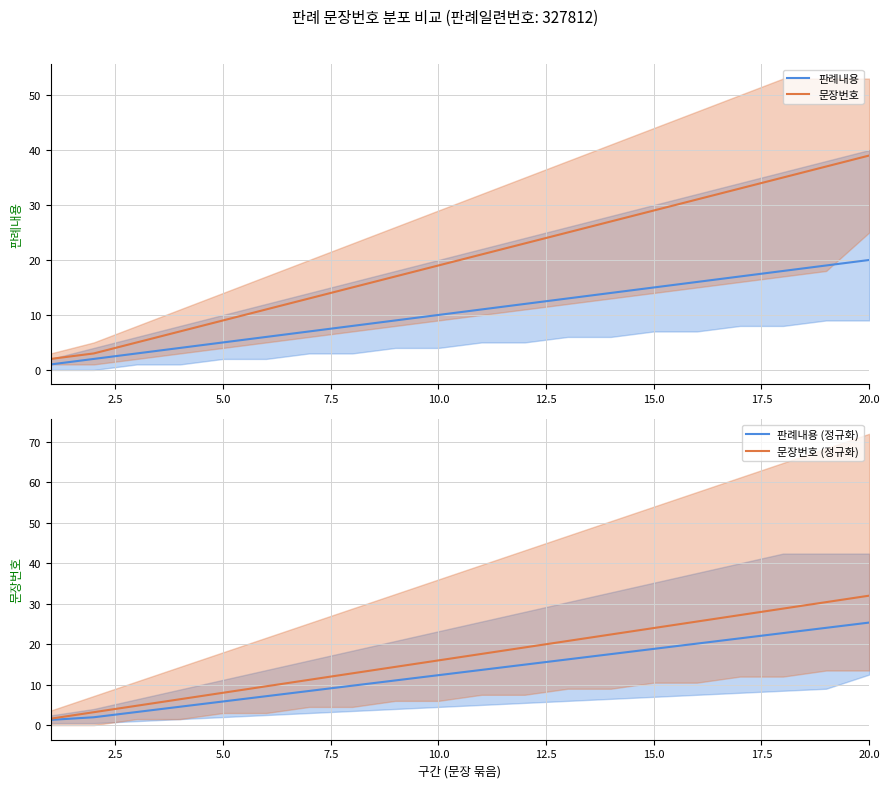

True or false: 판례내용 has a value of 11.2 at 20.0.

False